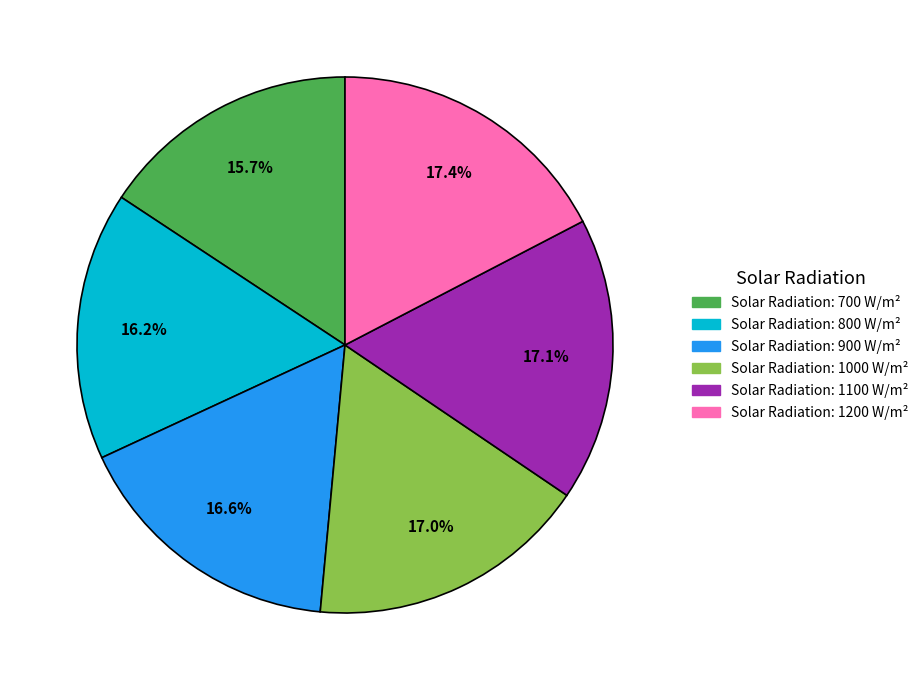

Is there any slice that represents more than half of the pie?

No